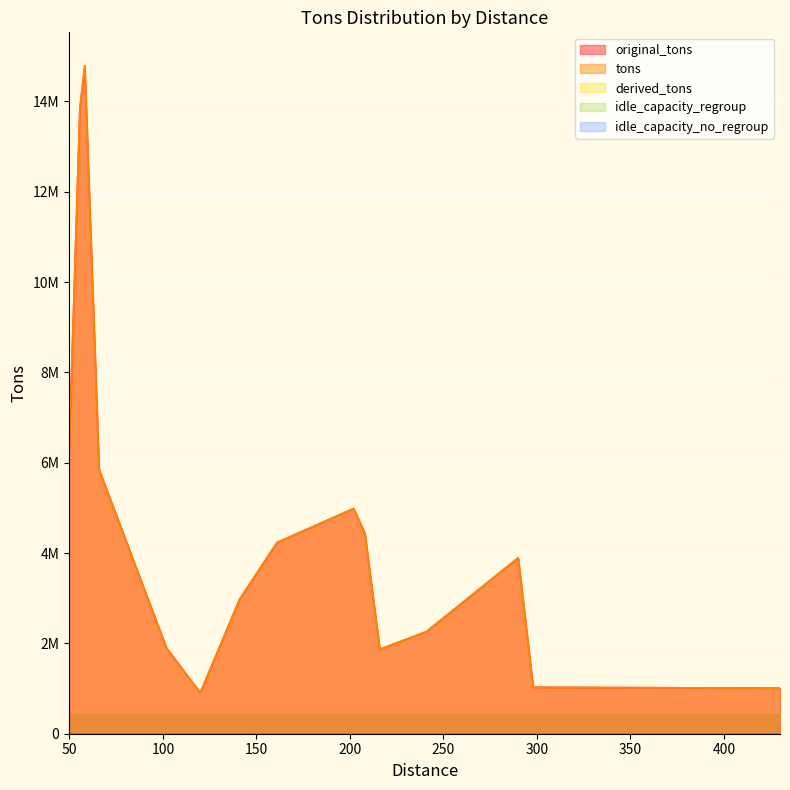

Count the number of categories in the chart.

15